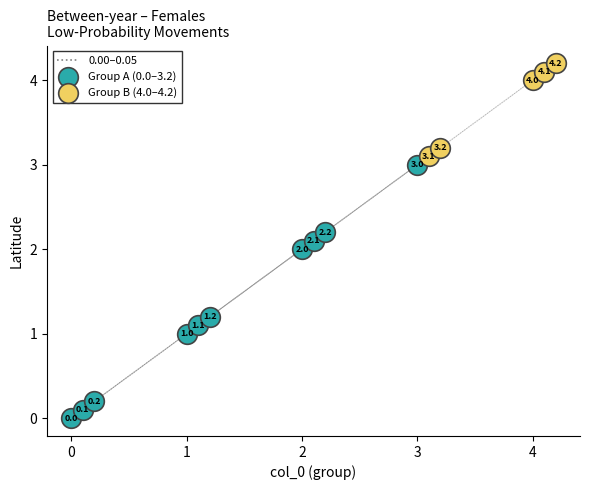

Which series reaches the maximum Y coordinate?

Group B (4.0–4.2)